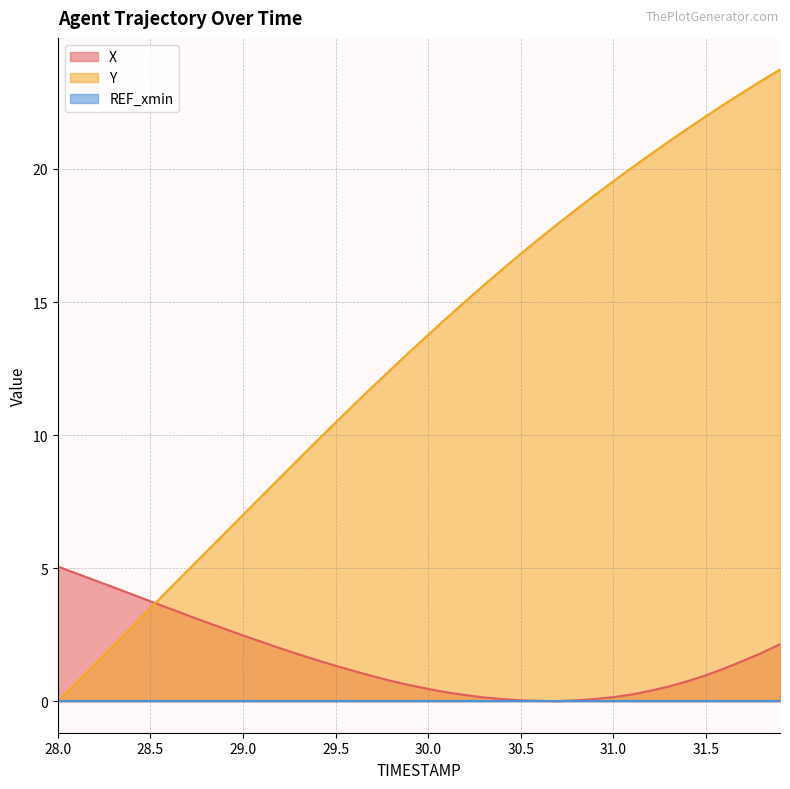

Which series has the largest total across all categories?

Y